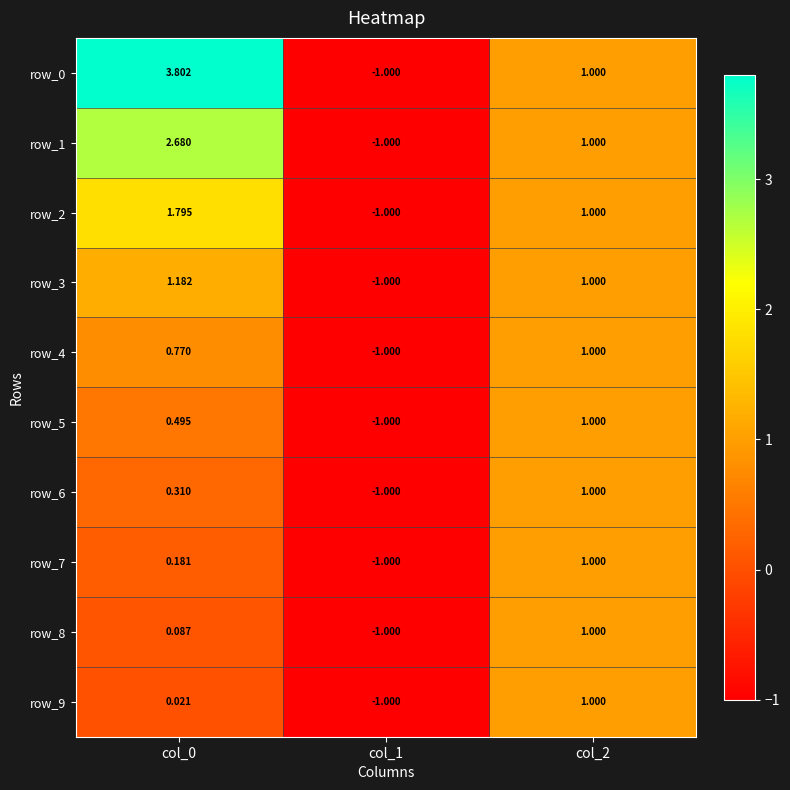

What is the greatest value displayed?

3.8